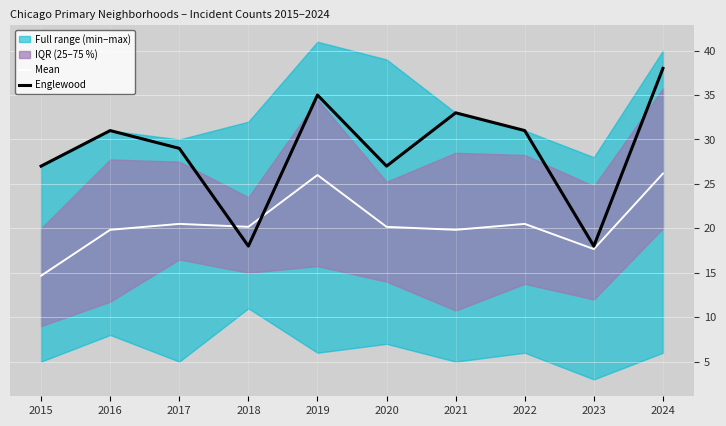

How many interior local valleys does the Mean series have?

3